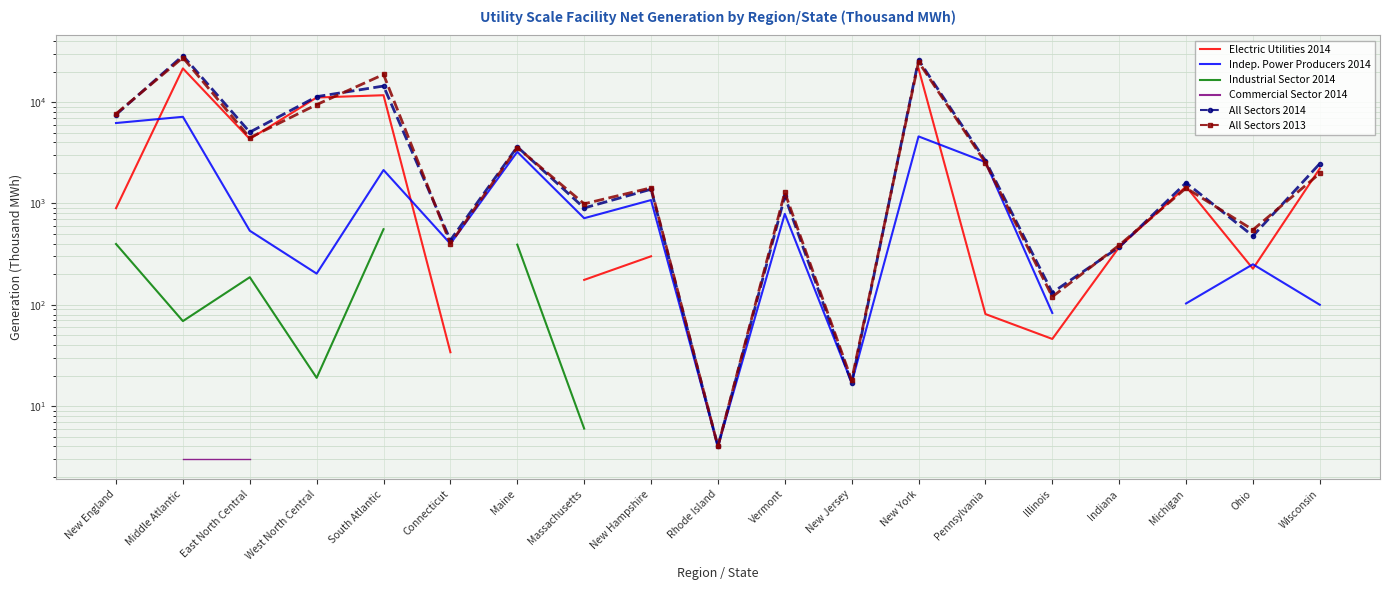

What is the label of the 1st point from the left?

New England